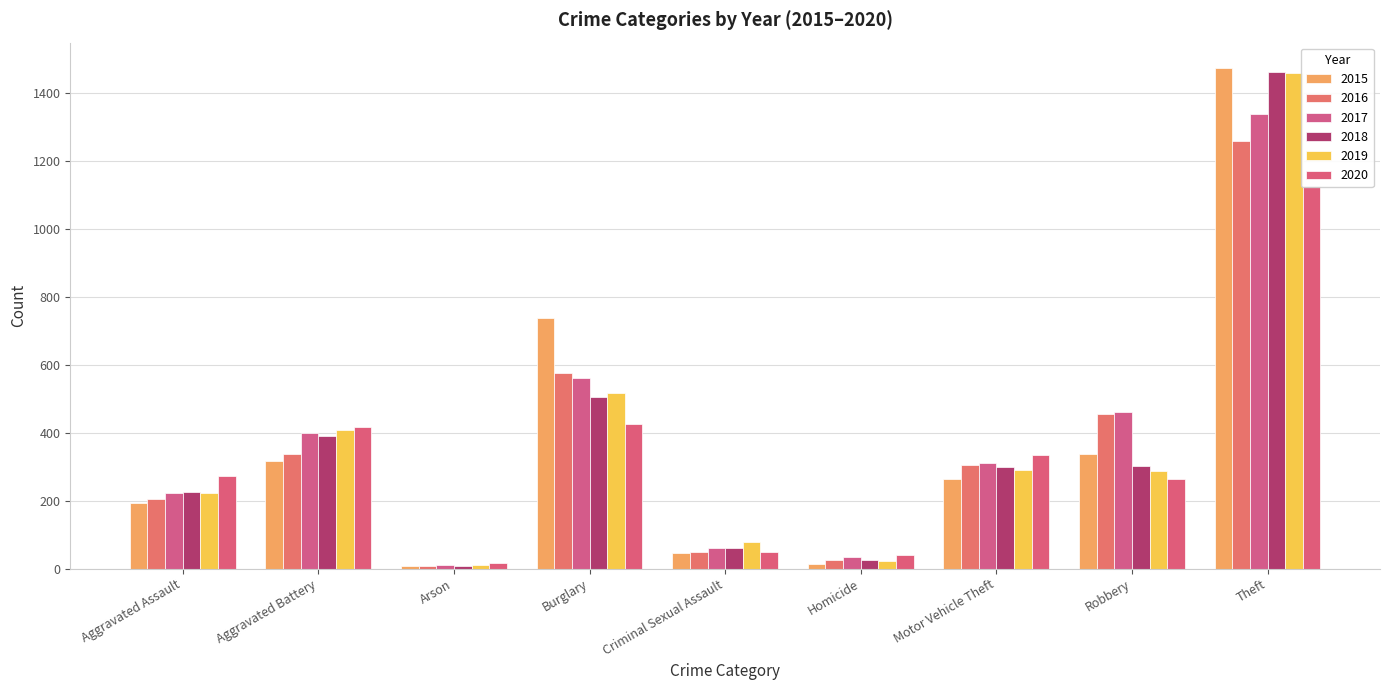

Reading right to left, what are all the values shown in this chart?

2015: 1474	337	263	15	46	738	9	316	194
2016: 1259	454	304	26	50	576	7	336	206
2017: 1339	460	312	33	61	562	10	400	224
2018: 1461	301	298	25	60	506	7	389	225
2019: 1459	287	290	22	77	517	12	407	223
2020: 1125	263	333	41	48	425	17	416	273